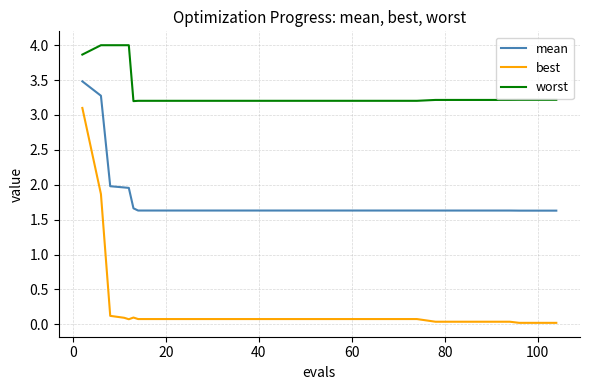

List the series in order of their peak value, highest first.

worst, mean, best